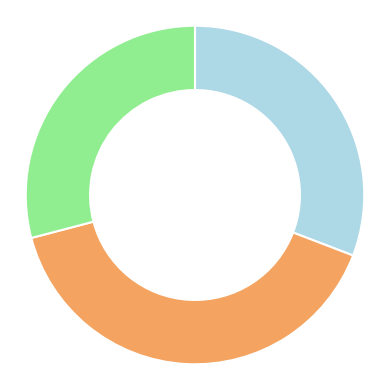

Count the number of slices in the pie.

3